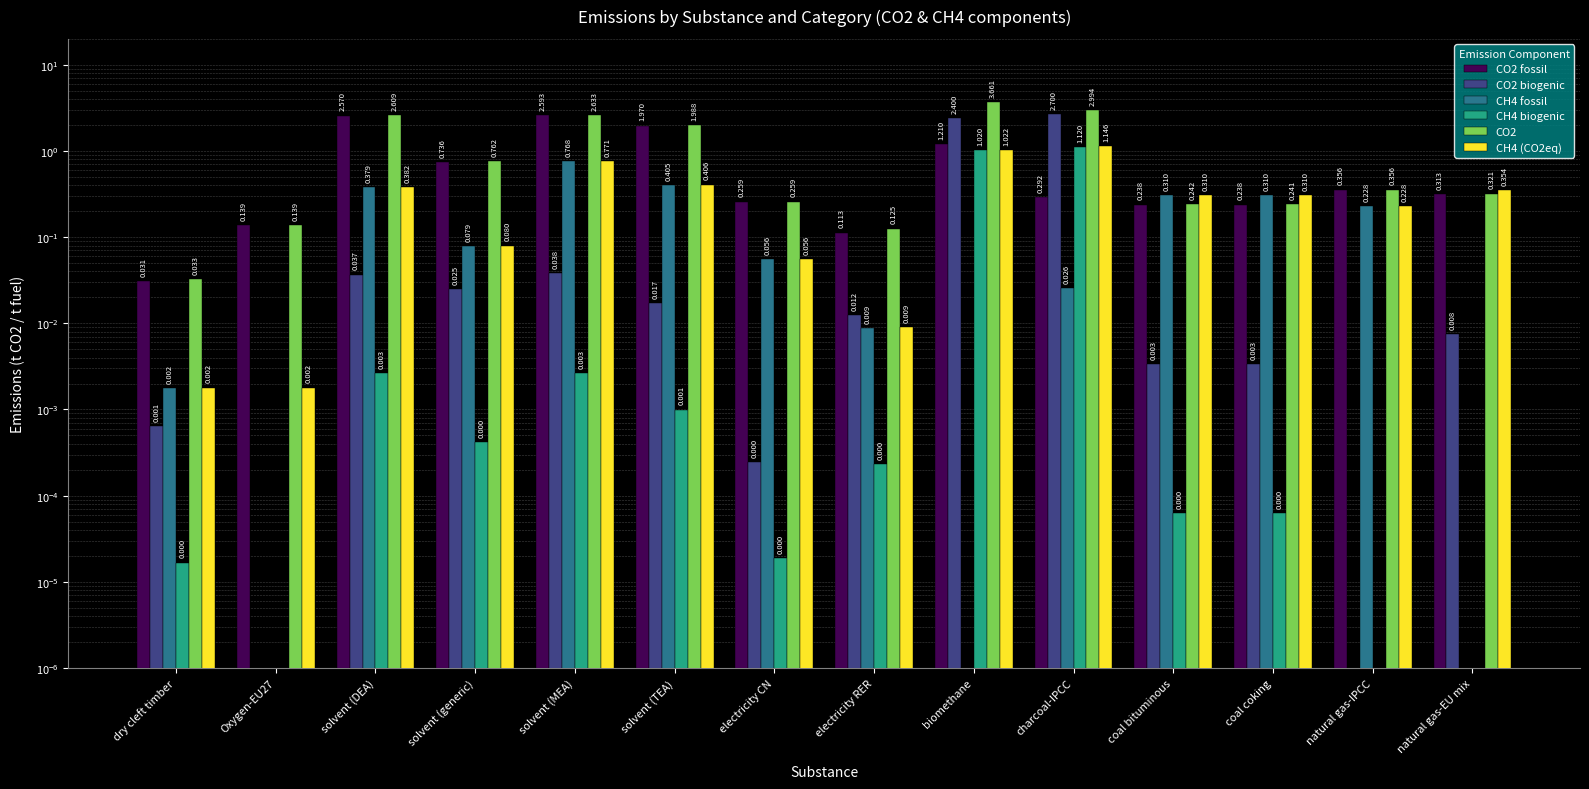

What is the label of the 11th bar from the left?

coal bituminous